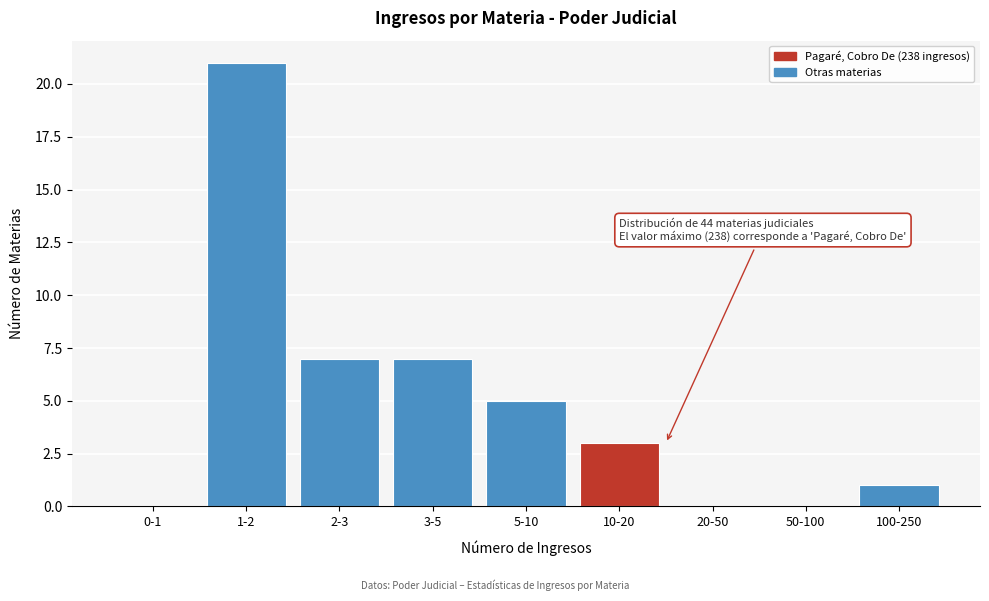

Reading left to right, what are all the values shown in this chart?

0-1=0	1-2=21	2-3=7	3-5=7	5-10=5	10-20=3	20-50=0	50-100=0	100-250=1